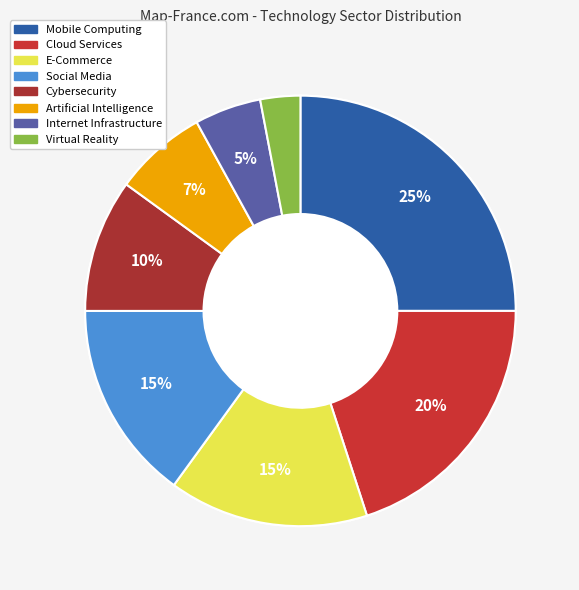

Which slice is the smallest?

Virtual Reality